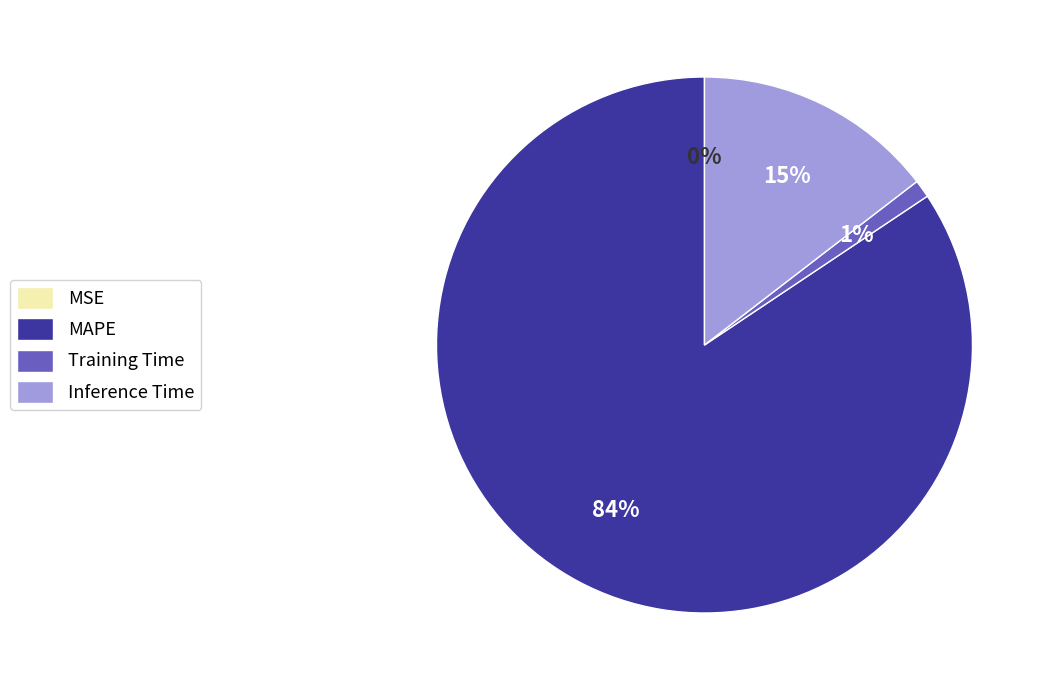

Which category has the biggest portion of the pie?

MAPE